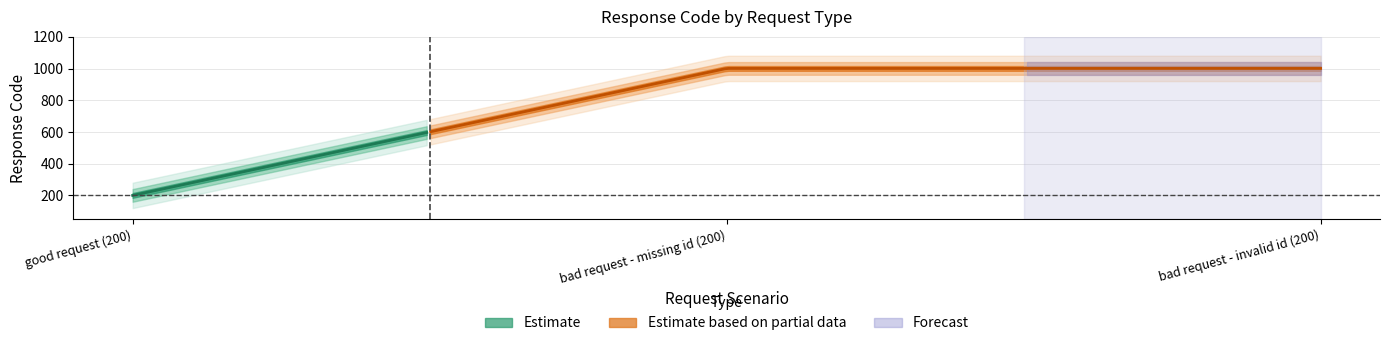

List the labels in order of value, smallest first.

good request (200), bad request - missing id (200), bad request - invalid id (200)